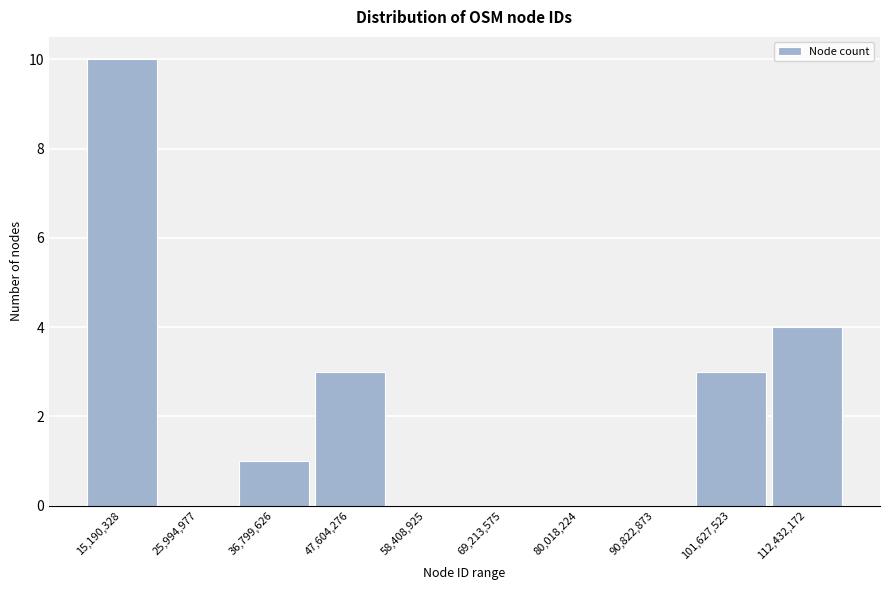

Reading left to right, transcribe all the data shown in this chart.

15,190,328=10	25,994,977=0	36,799,626=1	47,604,276=3	58,408,925=0	69,213,575=0	80,018,224=0	90,822,873=0	101,627,523=3	112,432,172=4